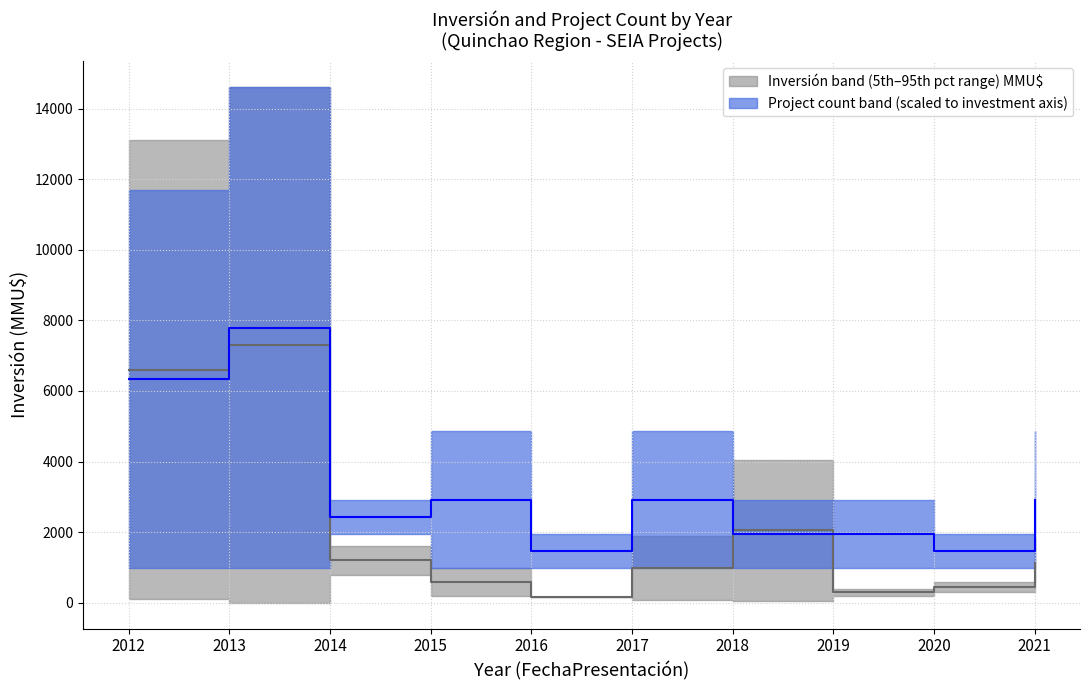

The Inversión median series shows 661.8 at 2017. True or false?

False